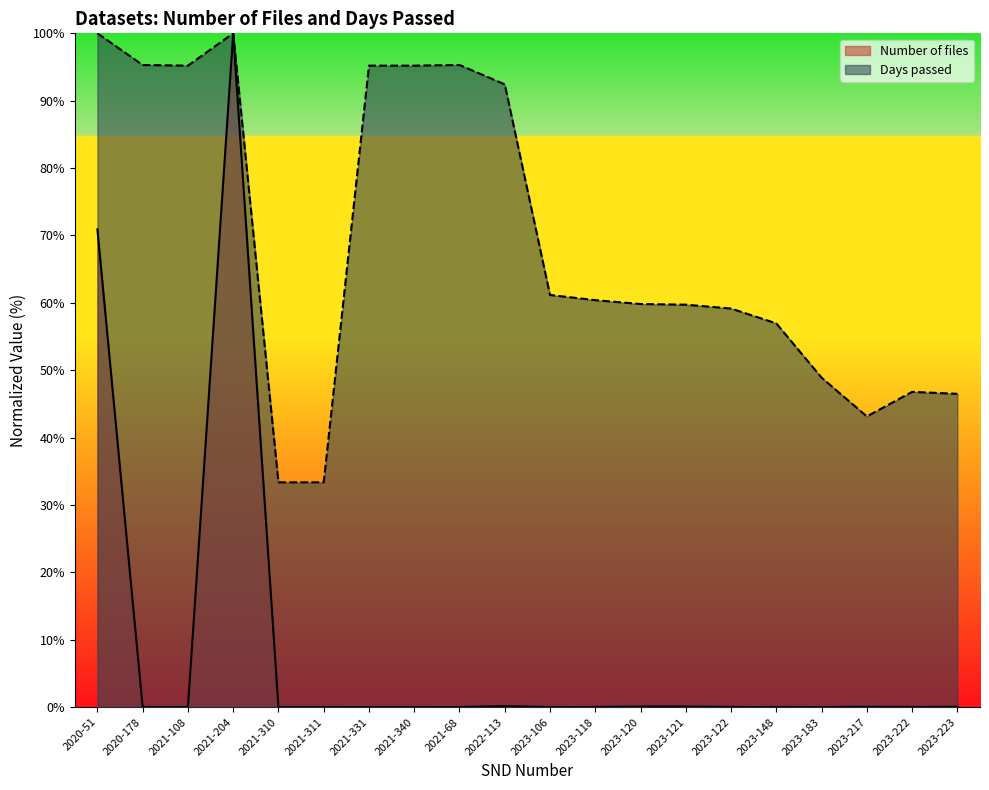

What is the value of the Days passed point at the 7th from the left?

95.2